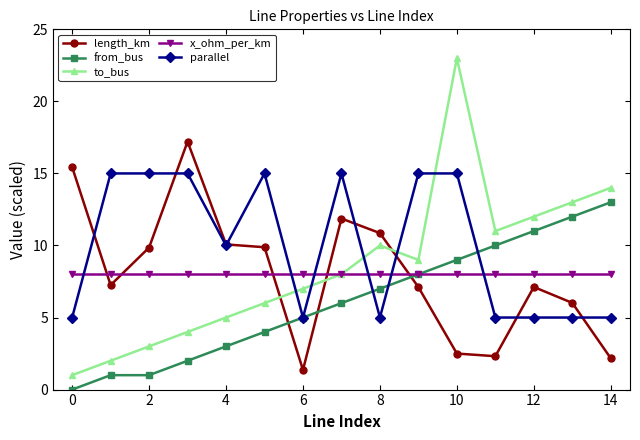

Which series has the largest range (max minus min)?

to_bus